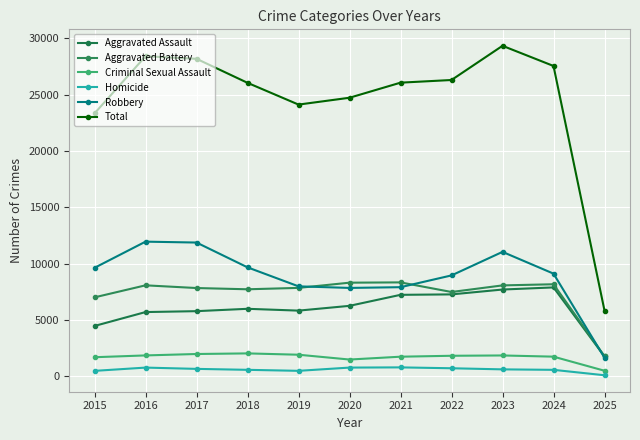

What is the greatest value displayed?

29336